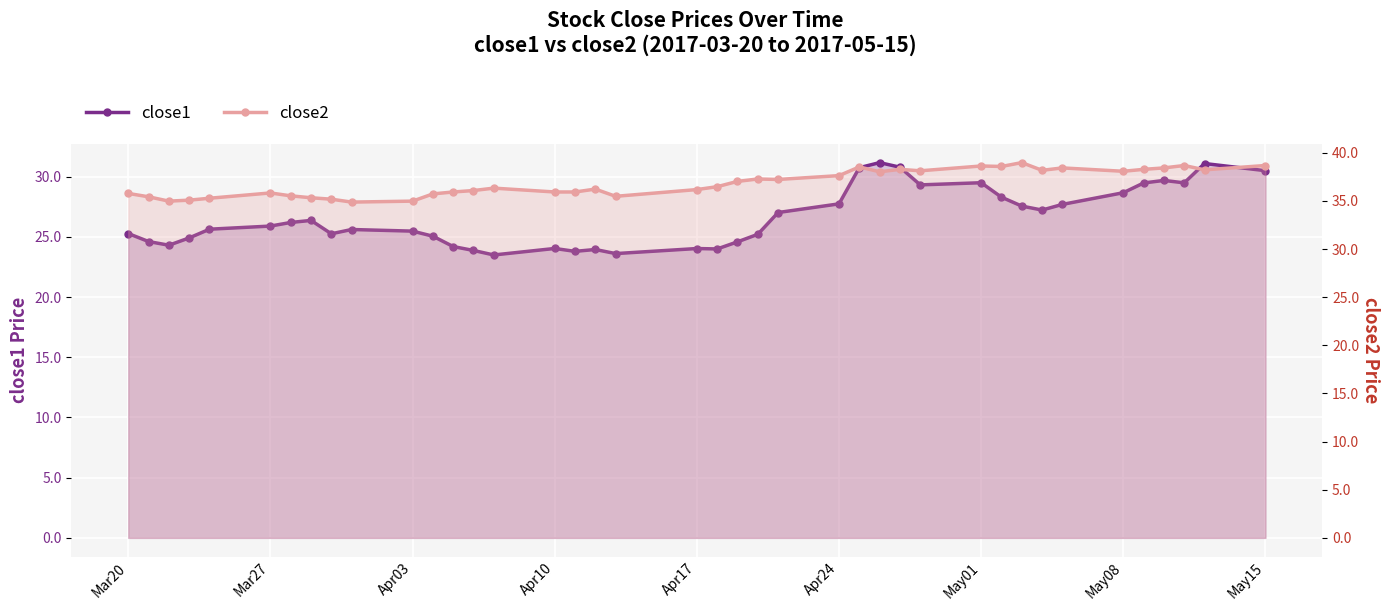

What is the maximum value for close1?

31.2